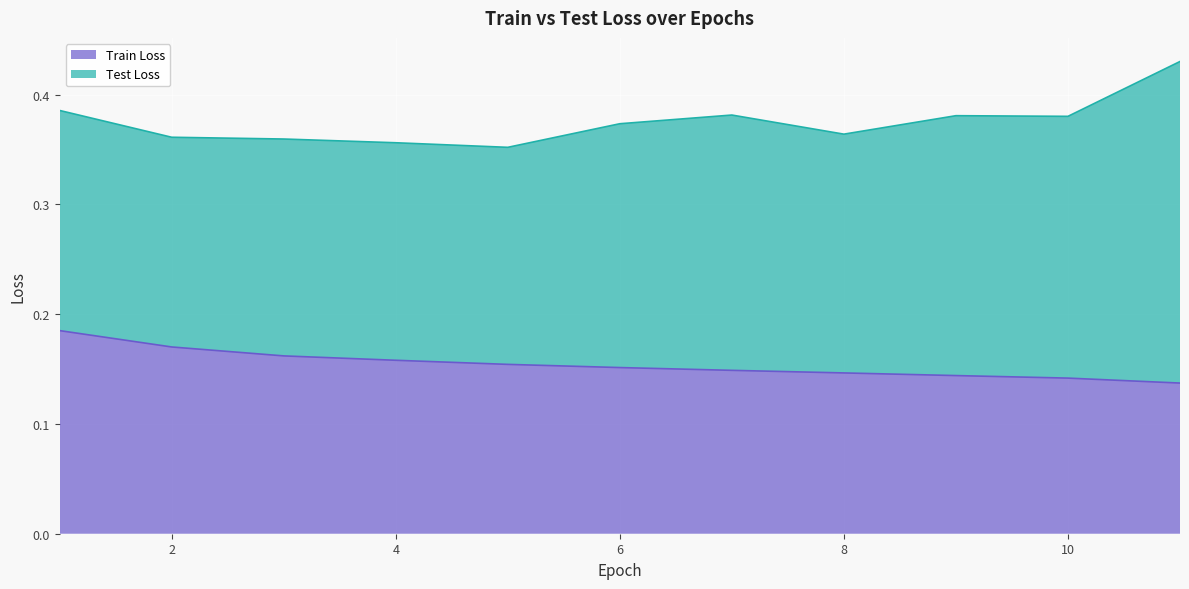

At which label is the value closest to 0?

11